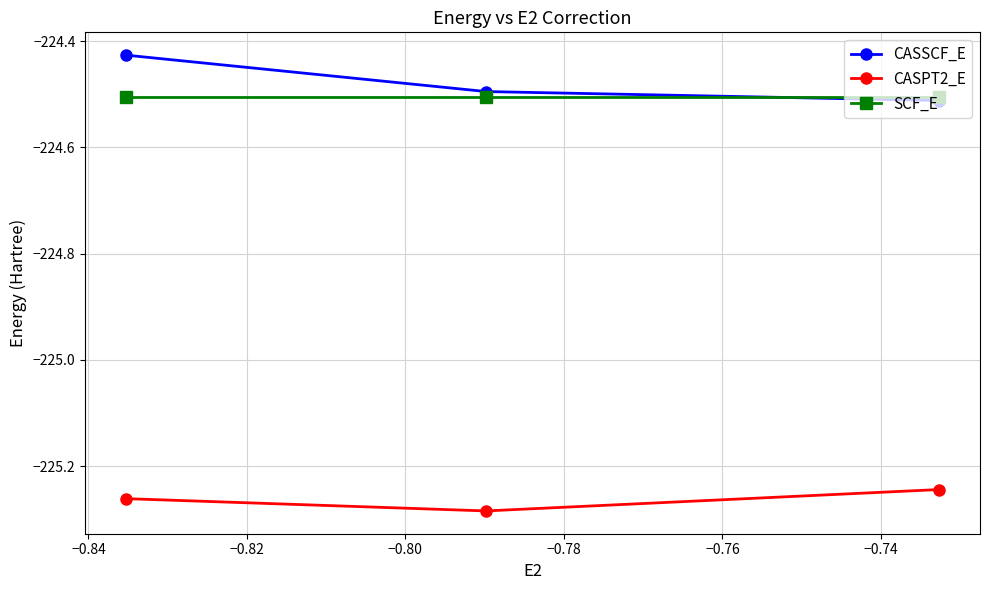

Is this an area chart (filled region under the line)?

No